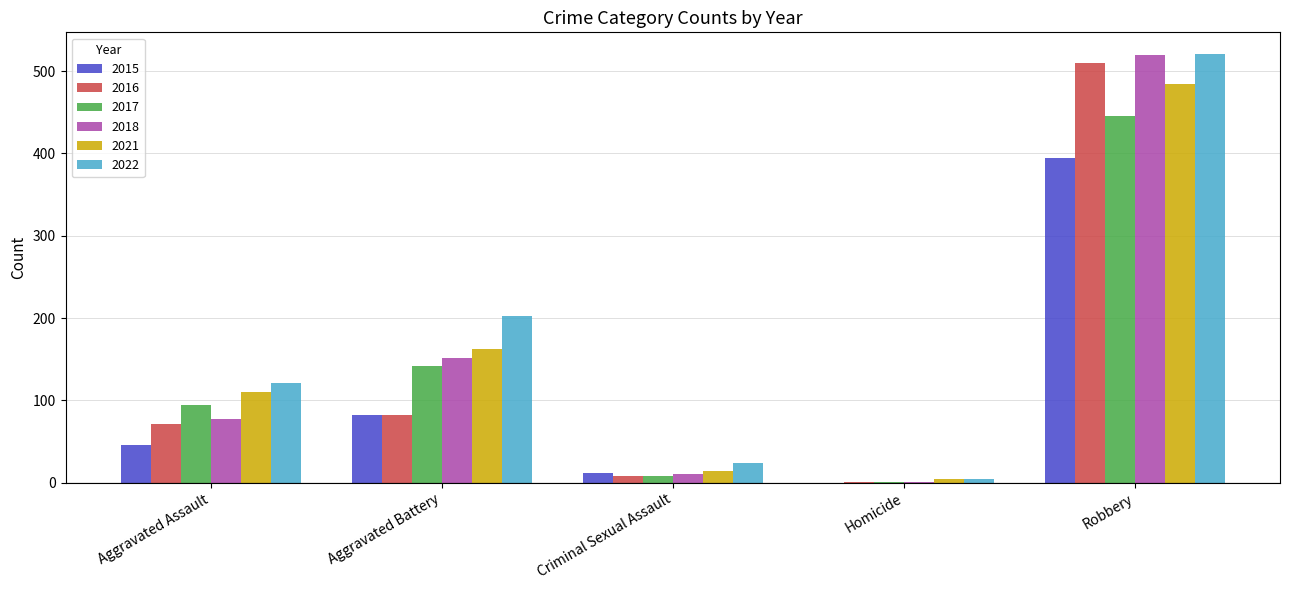

What is the spread (max minus min) of values at Robbery?

126